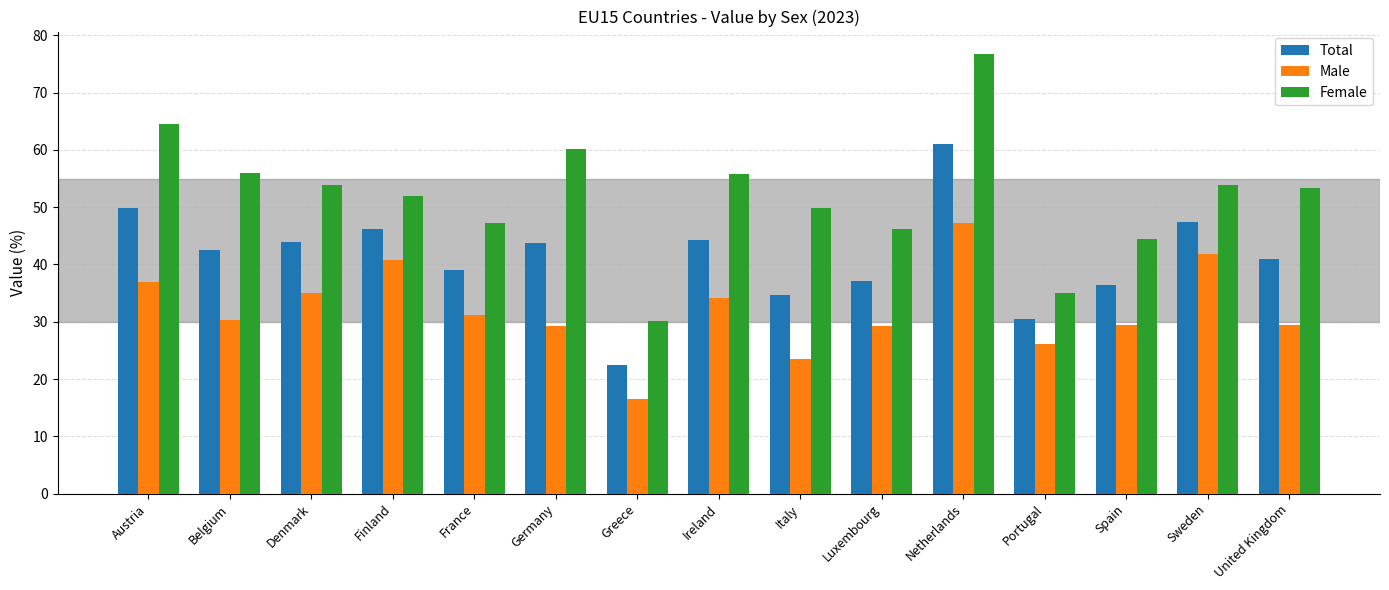

Rank the series by their average value, from highest to lowest.

Female, Total, Male